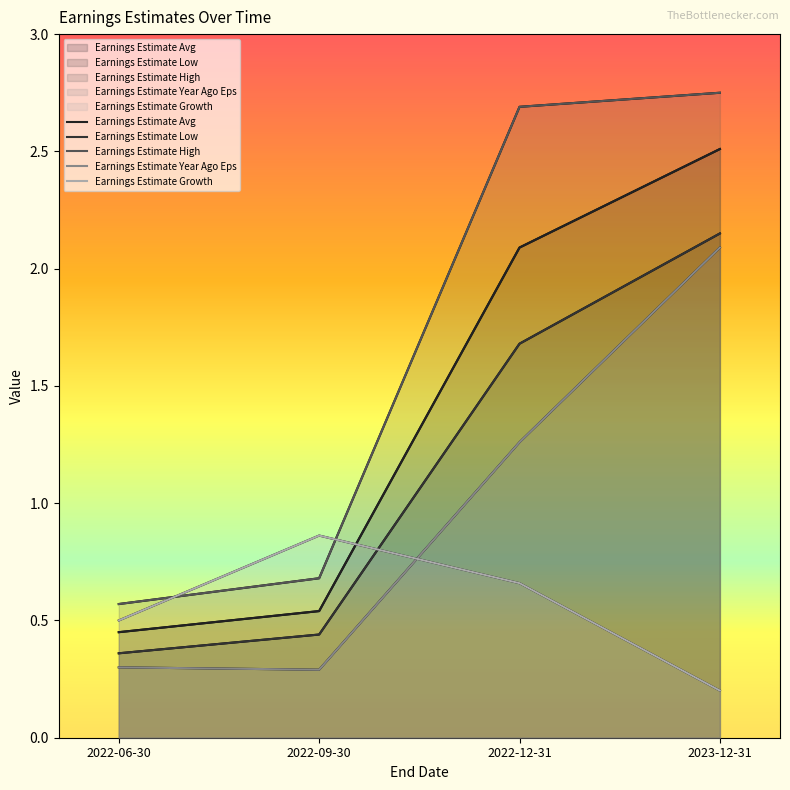

Between 2022-09-30 and 2023-12-31, which is larger?

2023-12-31